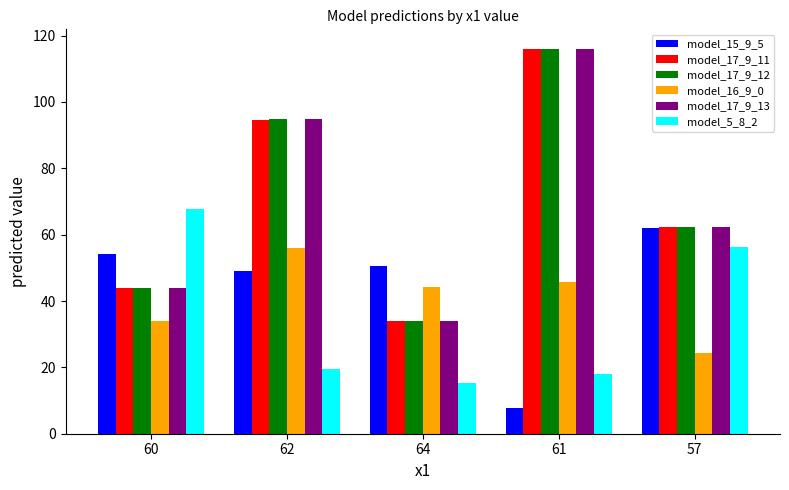

How many groups of bars are there?

5